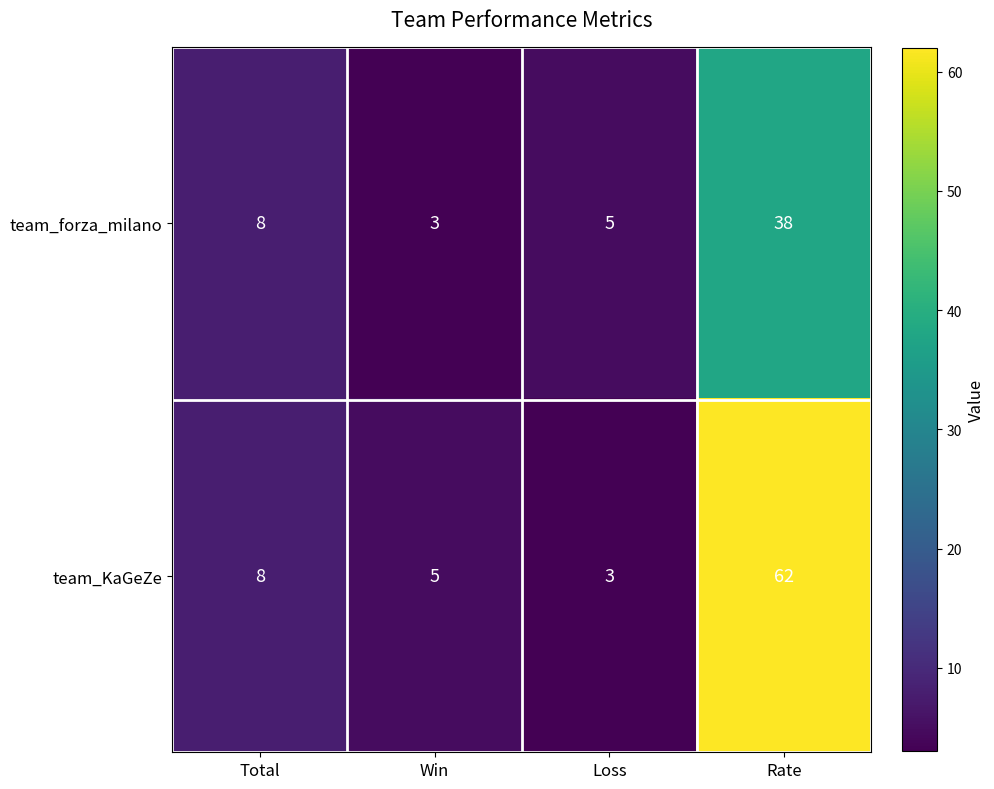

At Win, list the series in order from smallest to largest.

team_forza_milano, team_KaGeZe